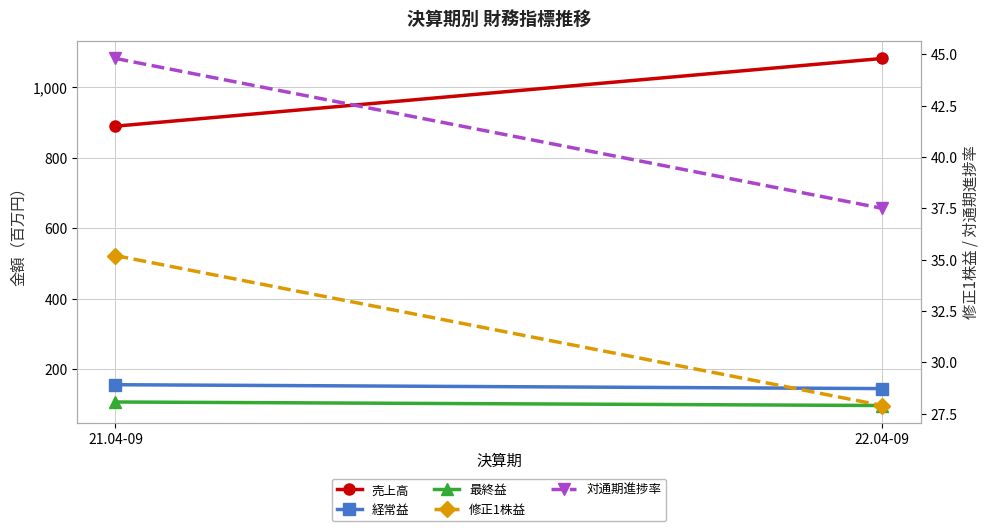

Which series has the largest range (max minus min)?

売上高